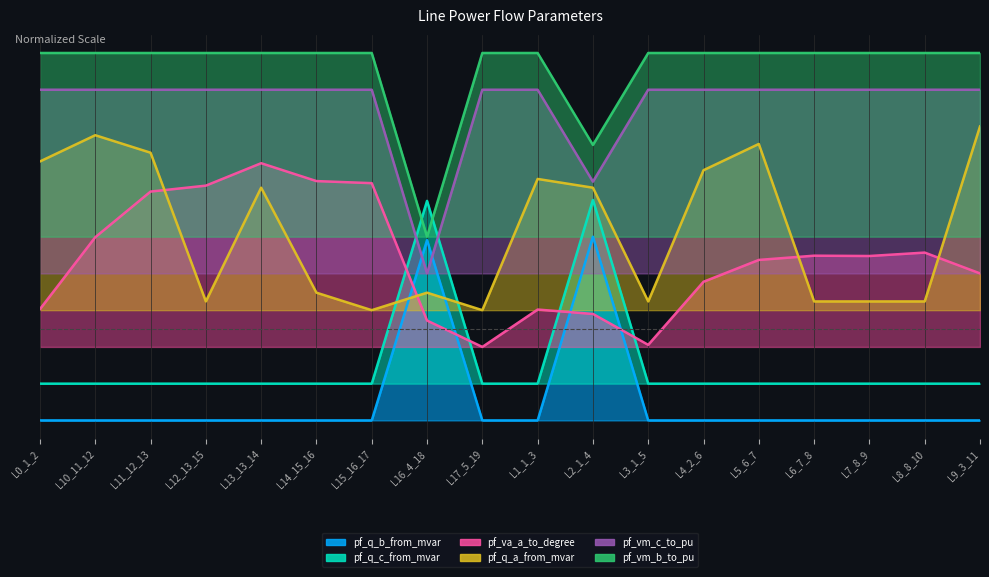

How many data points in pf_q_b_from_mvar are less than 0?

16